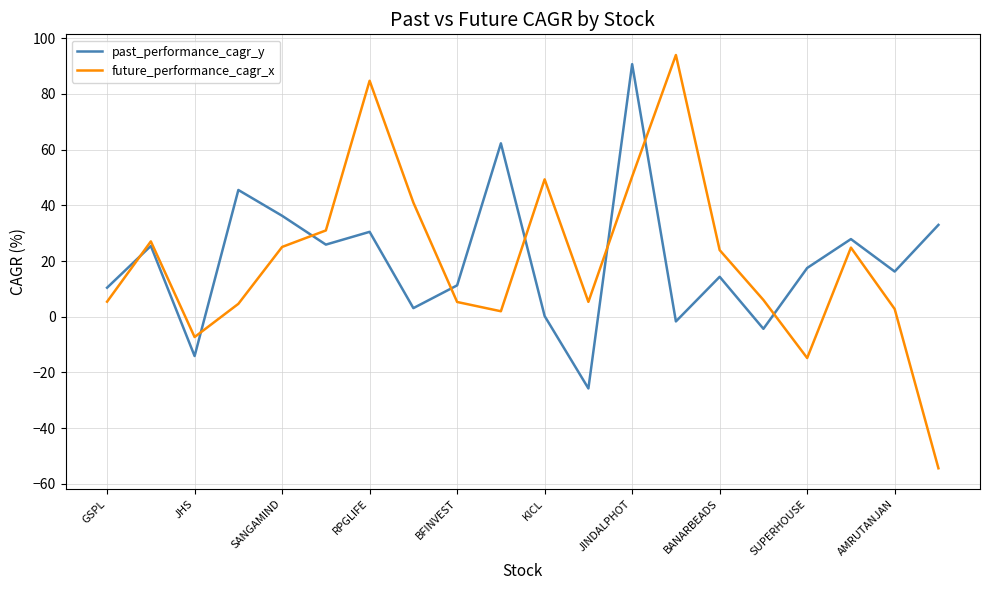

Which series has the widest spread of values?

future_performance_cagr_x